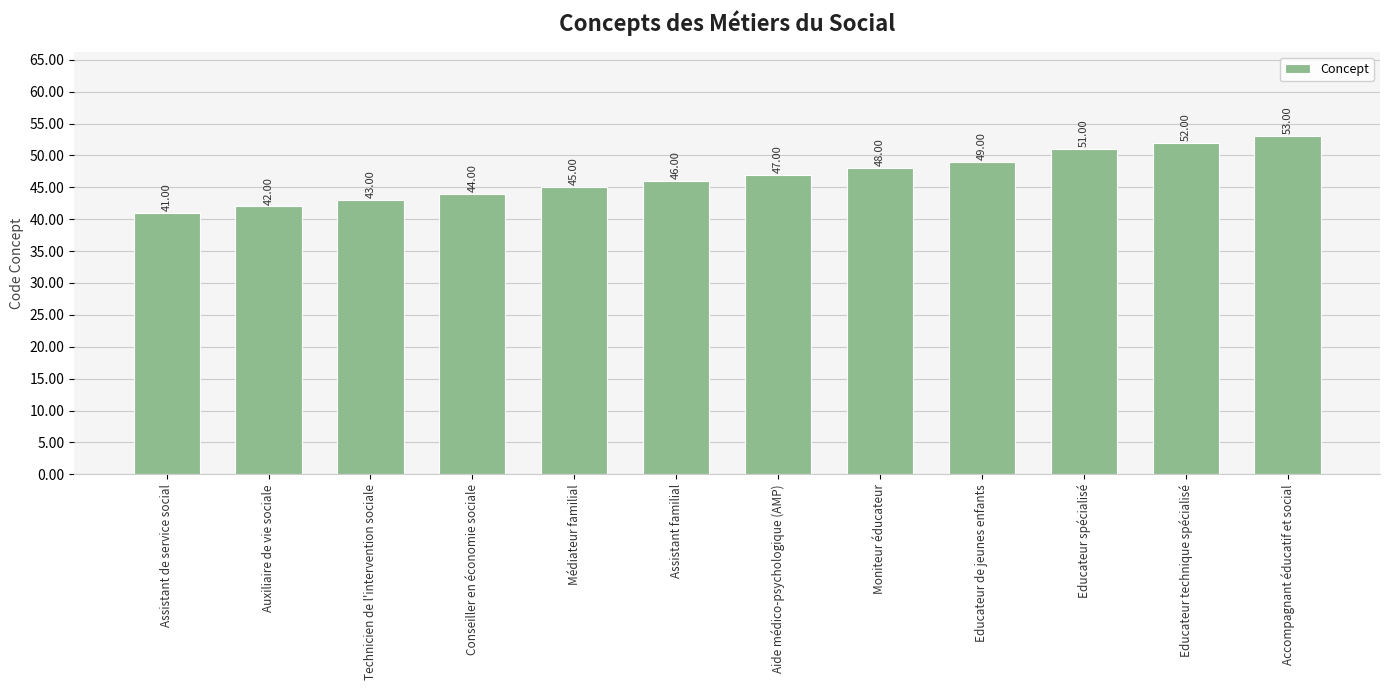

What is the smallest value displayed?

41